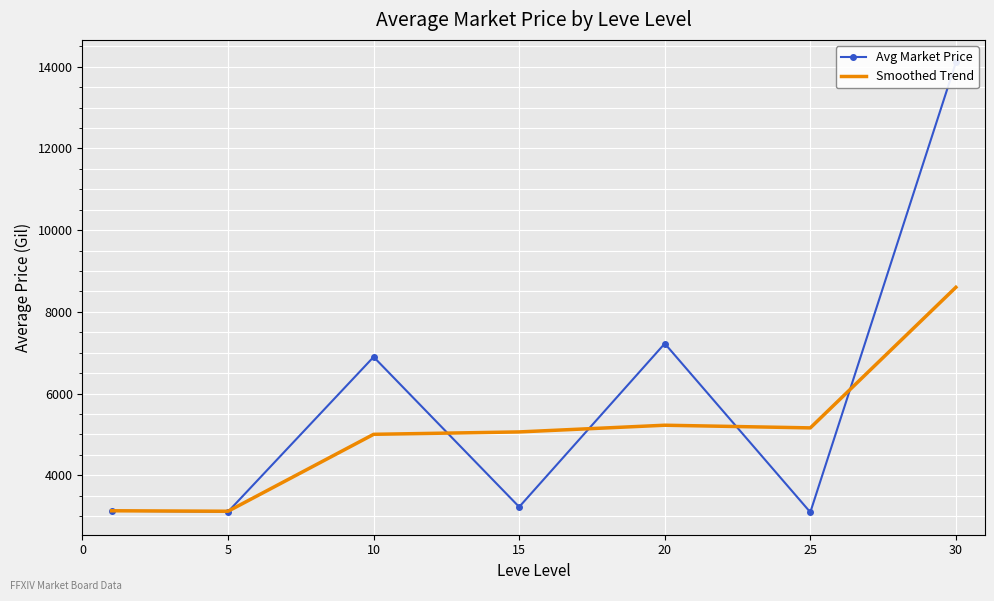

What are all the series names shown in the legend?

Avg Market Price, Smoothed Trend